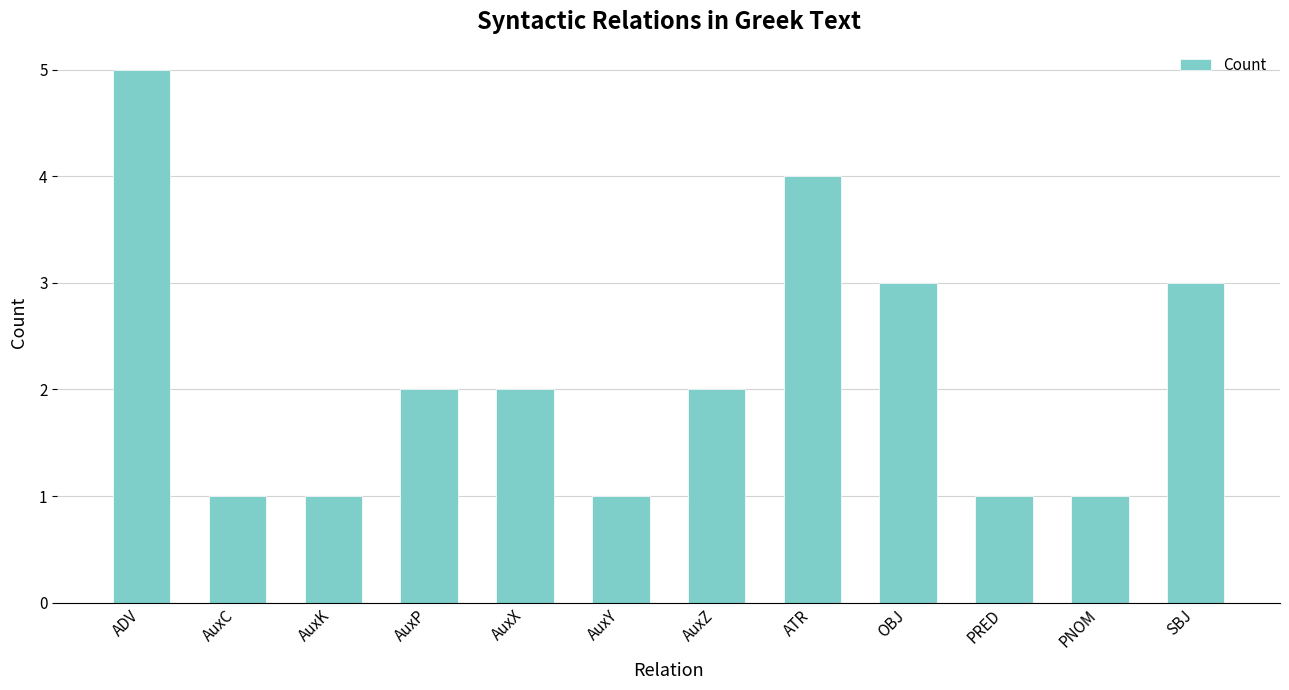

What is the difference between the second highest and minimum values?

3